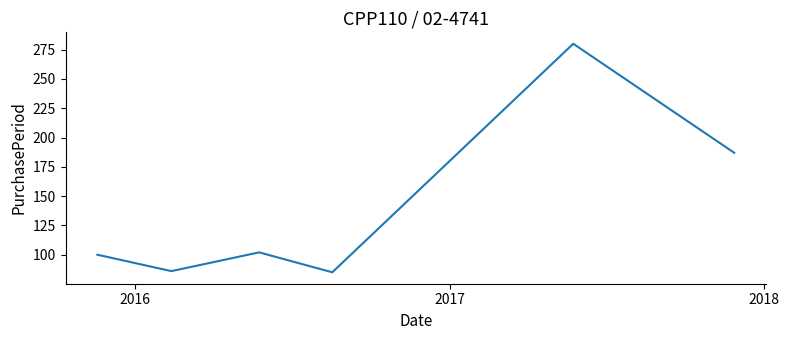

True or false: there are more than 2 points higher than both neighbors.

False